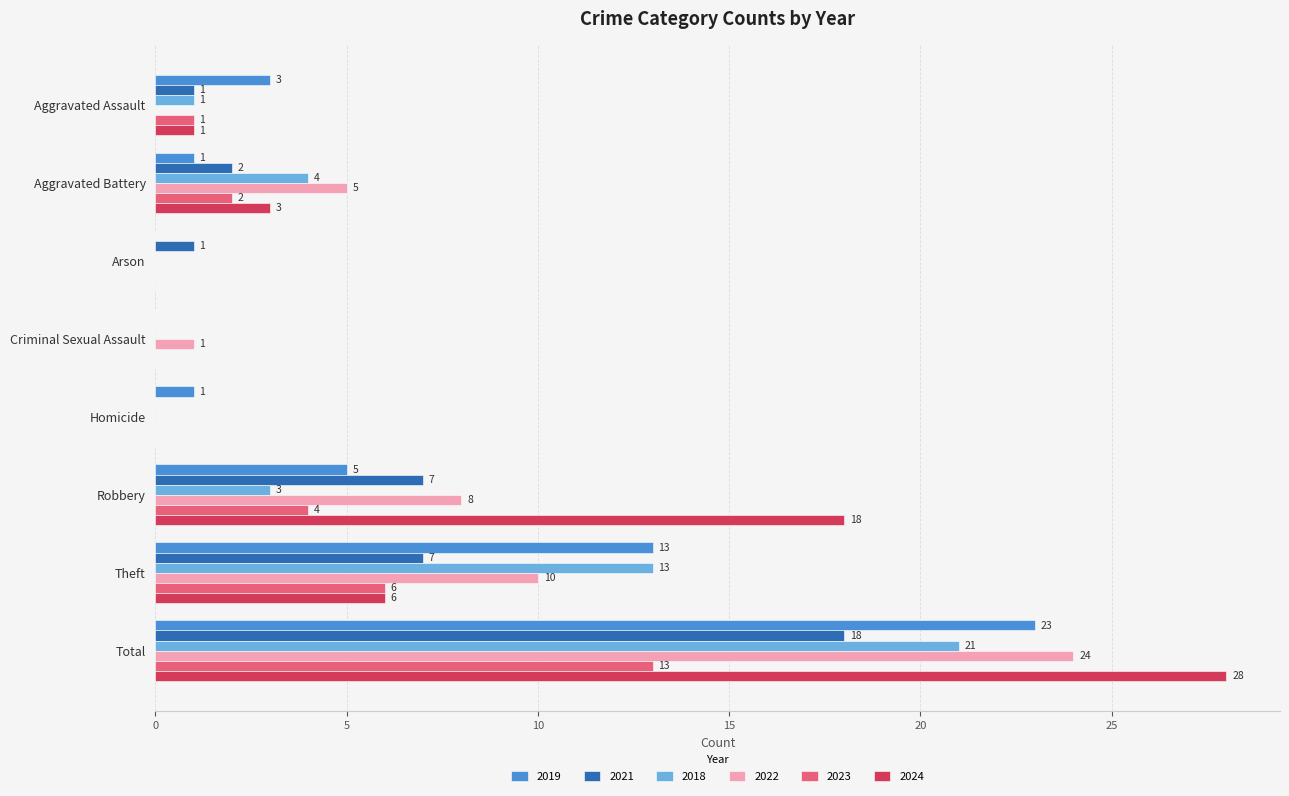

Which series has the largest total across all categories?

2024